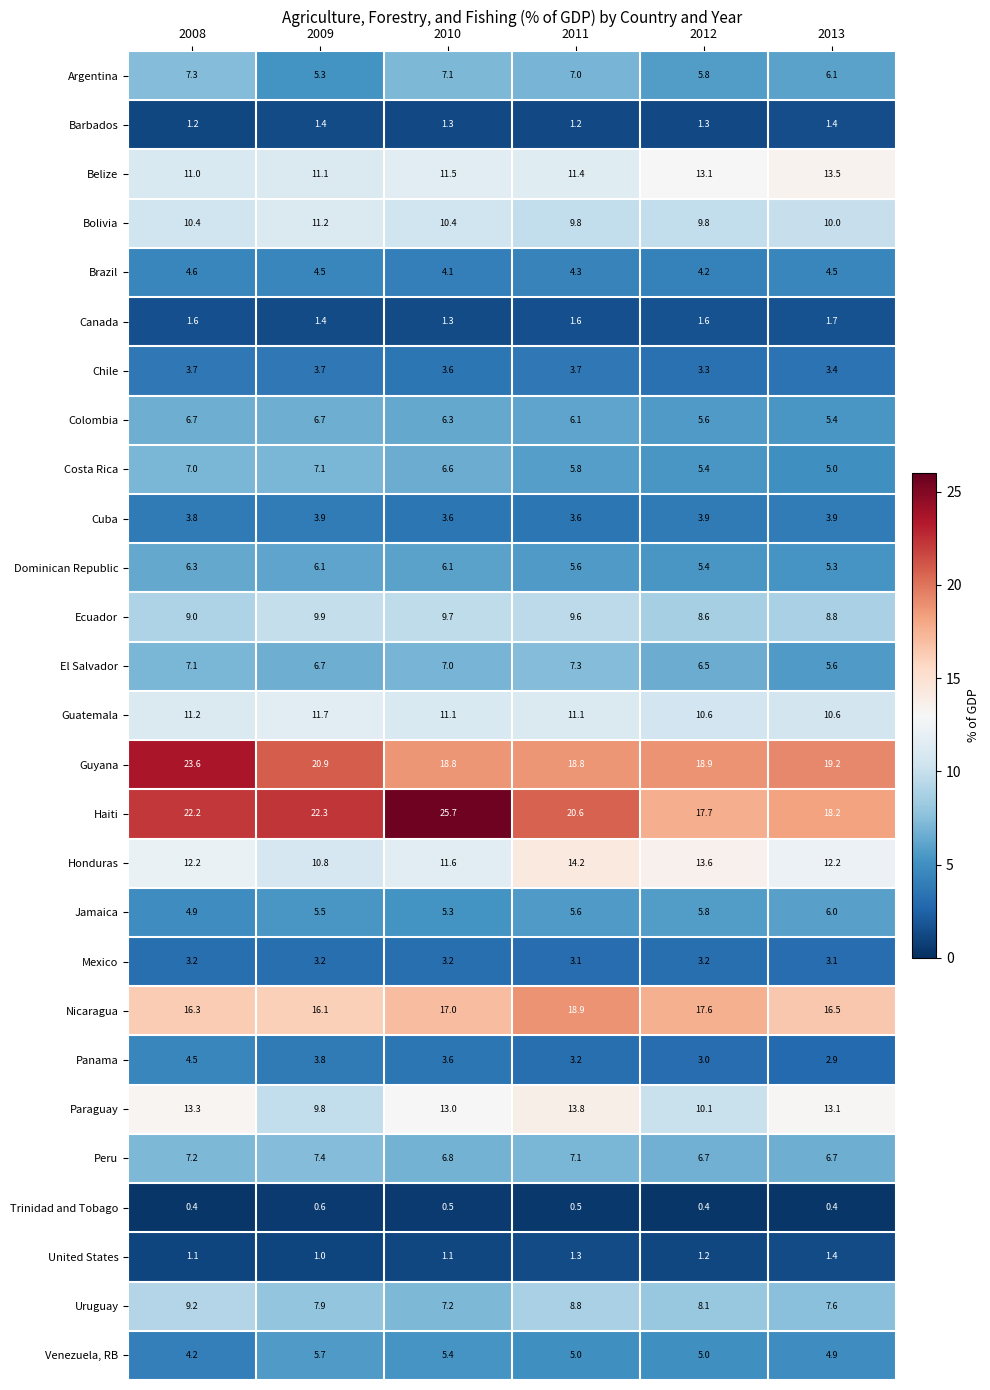

Between 2008 and 2010, which series saw the biggest shift?

Guyana